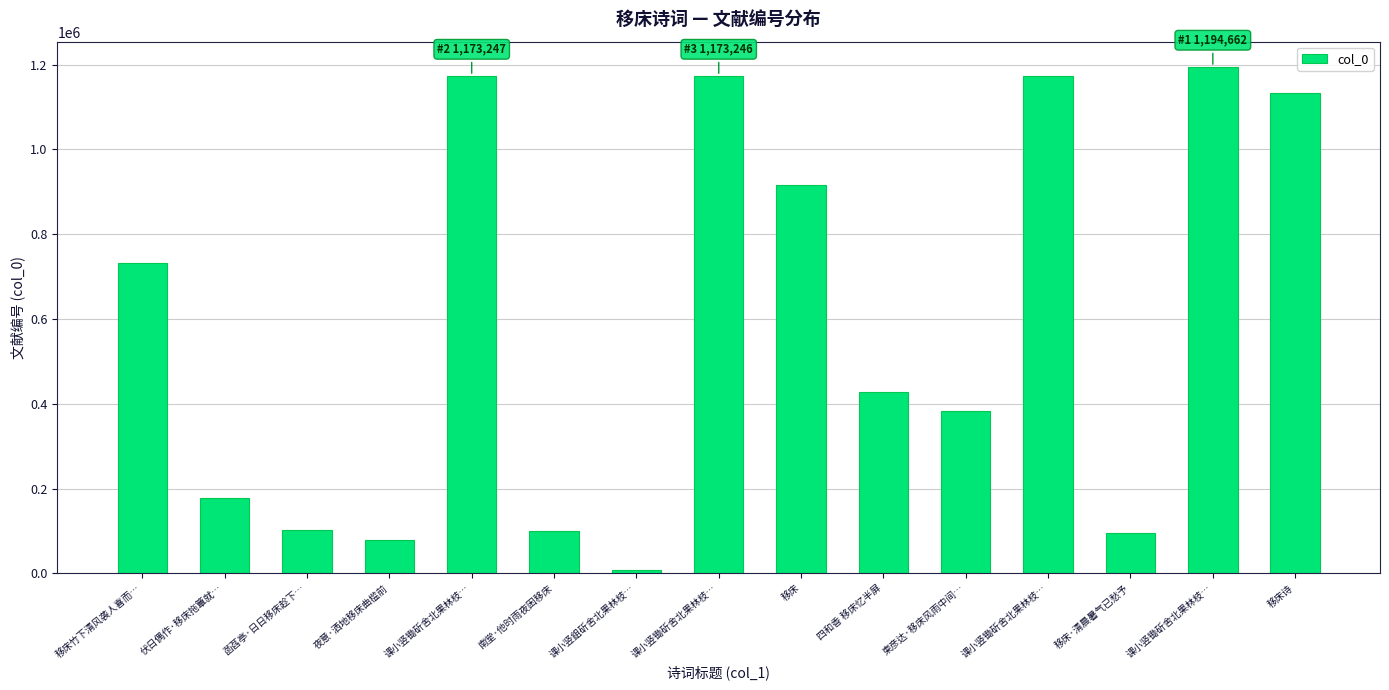

Rank the categories by value from highest to lowest.

课小竖锄斫舍北果林枝…, 课小竖锄斫舍北果林枝…, 课小竖锄斫舍北果林枝…, 课小竖锄斫舍北果林枝…, 移床诗, 移床, 移床竹下清风袭人喜而…, 四和香 移床忆半屏, 柬彦达·移床风雨中间…, 伏日偶作·移床拖簟就…, 菡萏亭·日日移床趁下…, 南堂·他时雨夜困移床, 移床·清晨暑气已愁予, 夜意·洒地移床曲槛前, 课小竖鉏斫舍北果林枝…